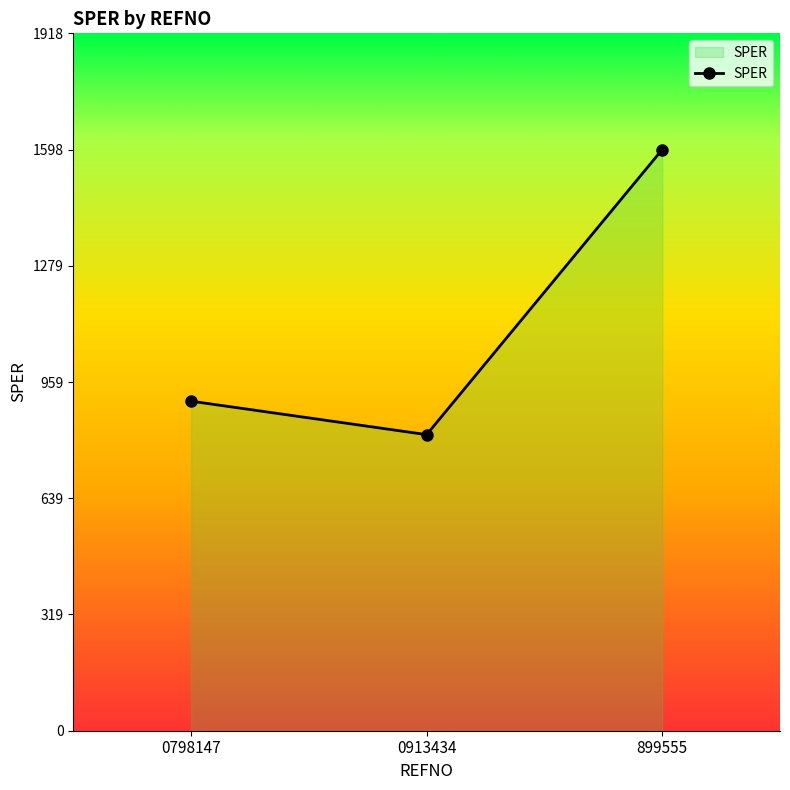

What is the value of the 3rd point from the left?

1598.9